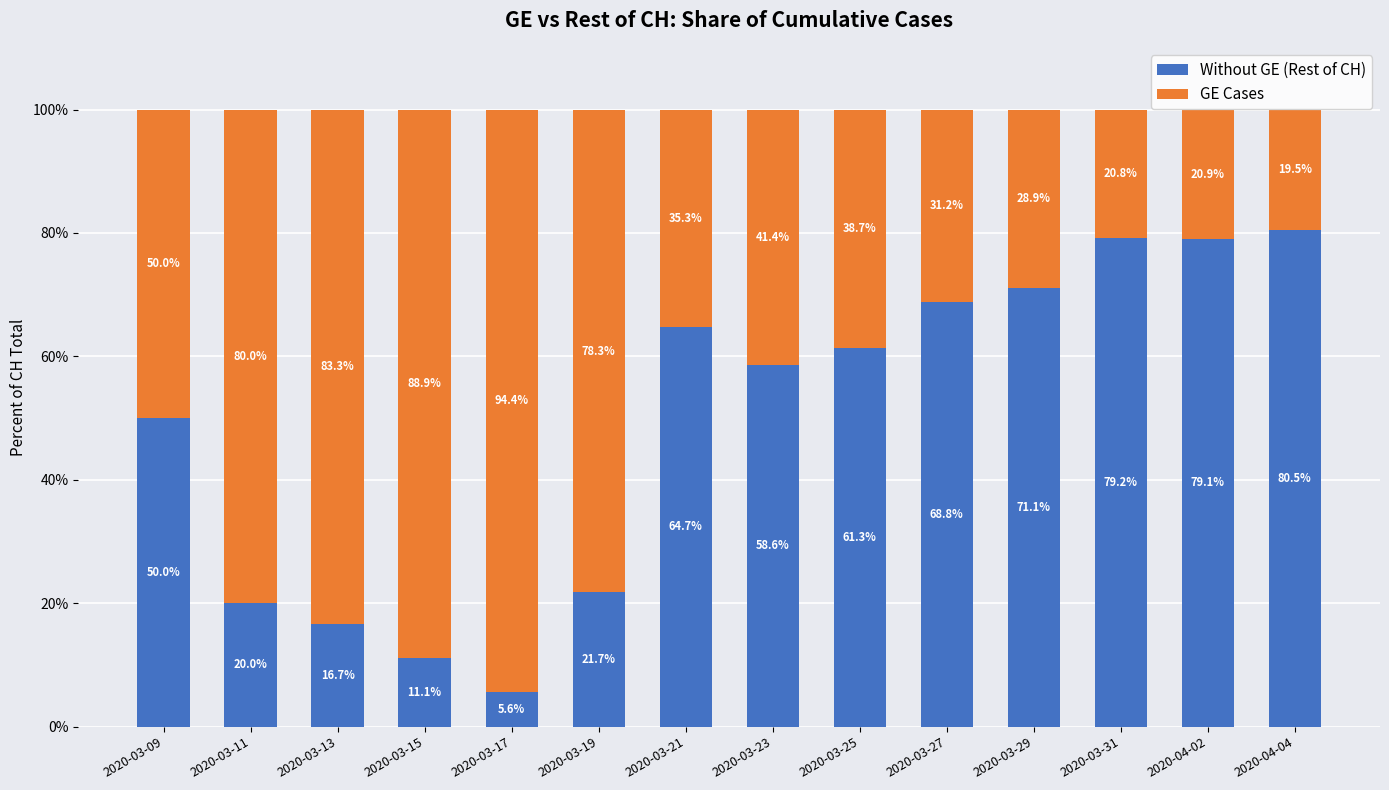

Count the number of categories in the chart.

14